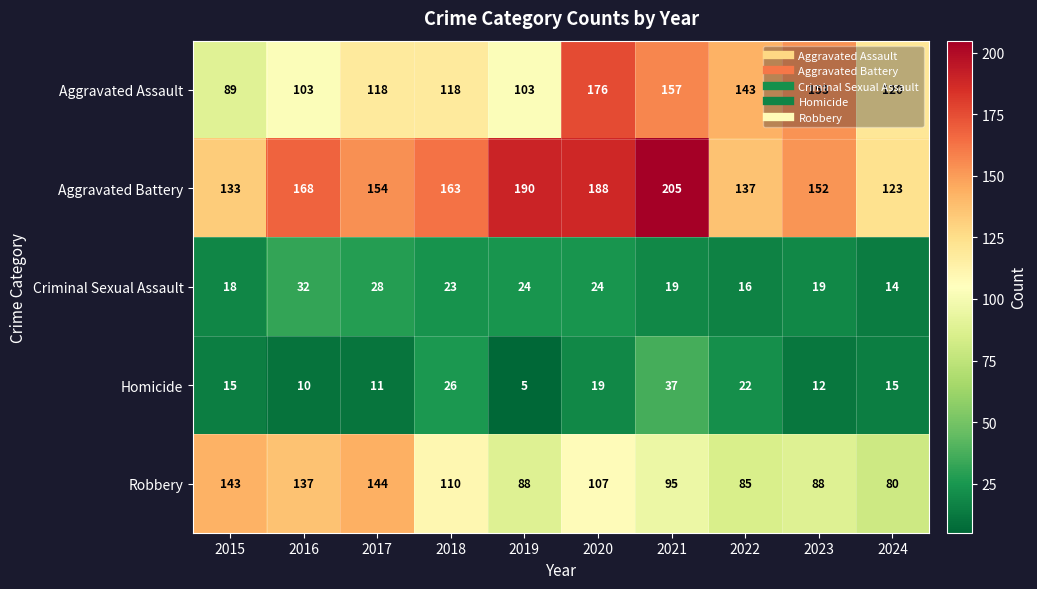

What is the difference between the maximum and minimum values in the Robbery series?

64